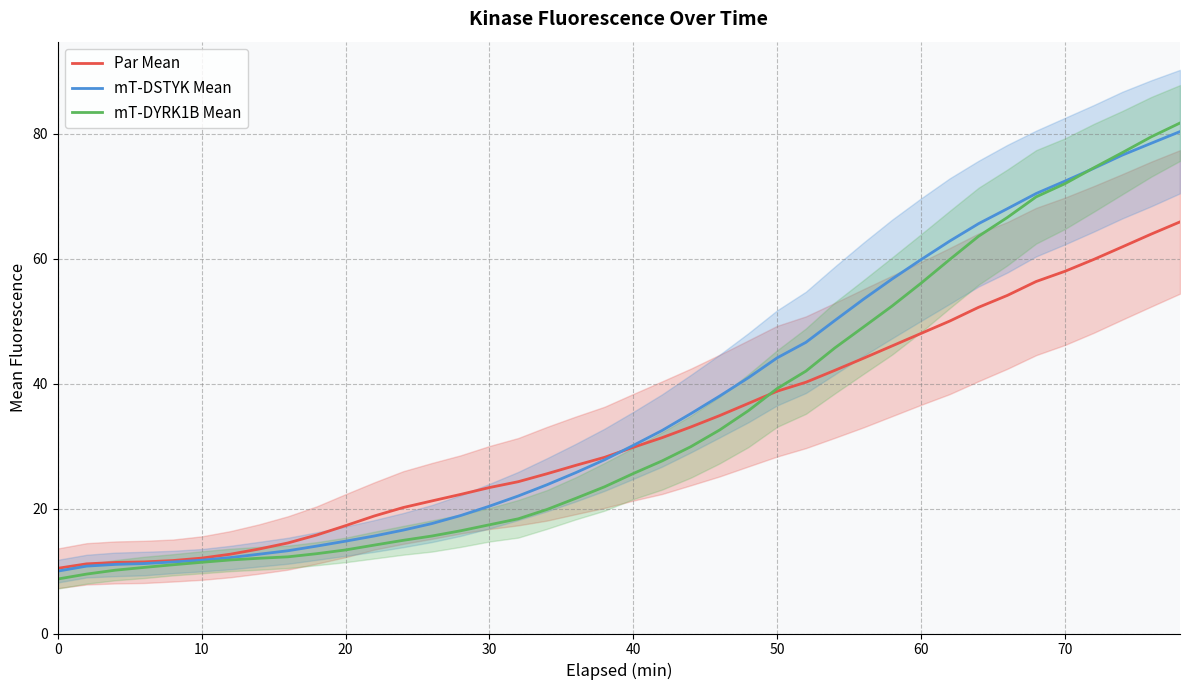

True or false: Par Mean has more than 2 interior local peaks.

False